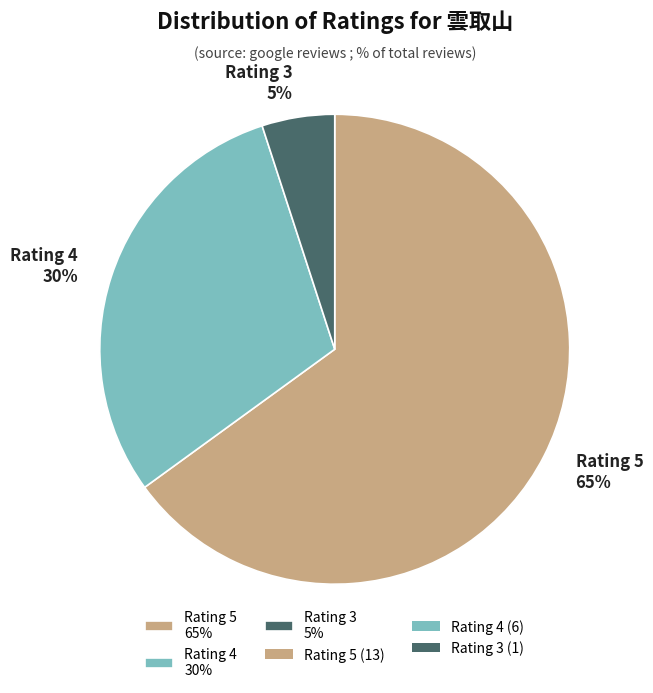

The Rating 4 30% slice represents 44% of the pie. True or false?

False